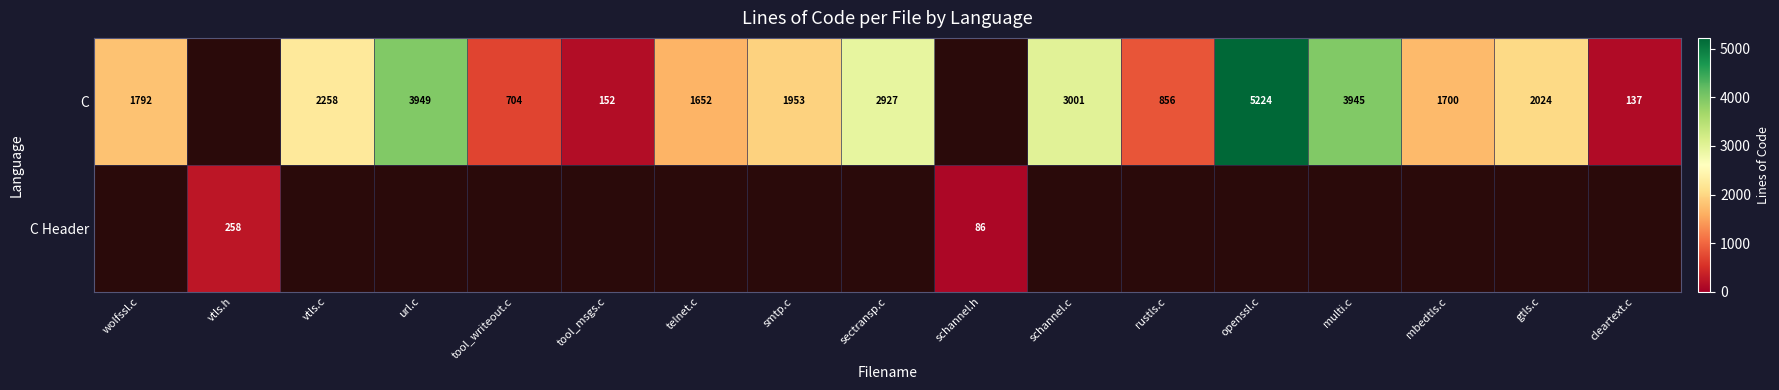

At how many categories does at least one series exceed 1749?

9